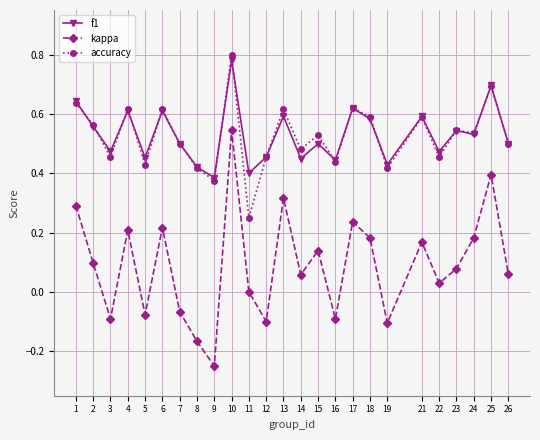

At which category does f1 reach its first local valley?

3